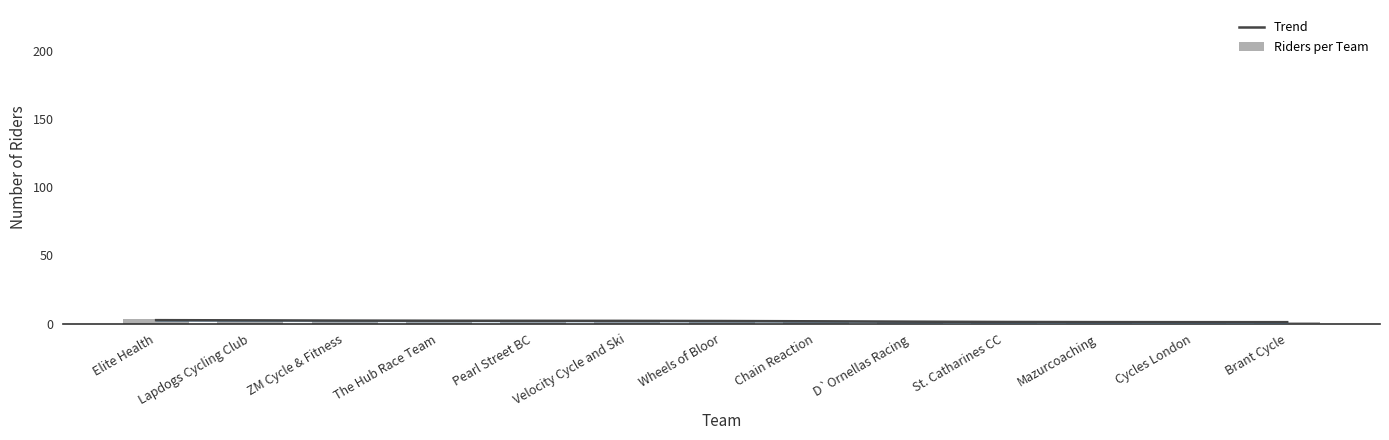

List the labels in order of Trend value, largest first.

Elite Health, Lapdogs Cycling Club, ZM Cycle & Fitness, The Hub Race Team, Pearl Street BC, Velocity Cycle and Ski, Wheels of Bloor, Chain Reaction, D`Ornellas Racing, St. Catharines CC, Mazurcoaching, Cycles London, Brant Cycle